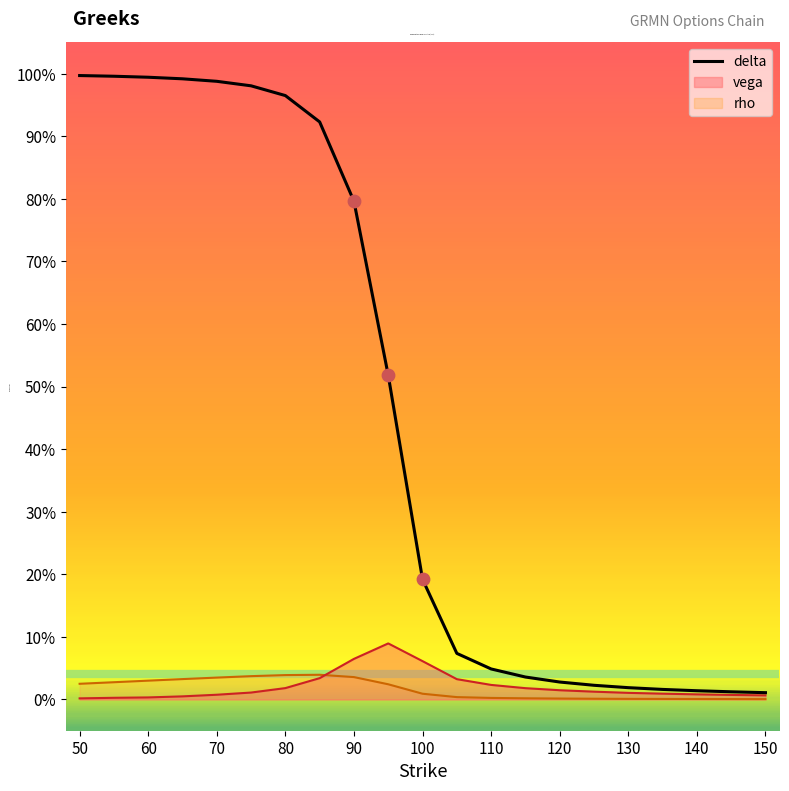

Which has a higher value, 80 or 130?

80